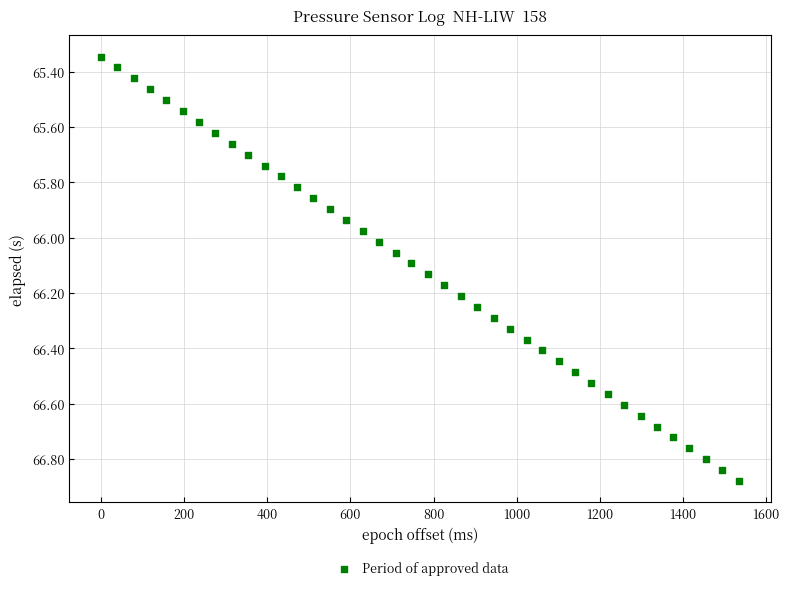

What is the range of X values (max minus min)?

1535.0